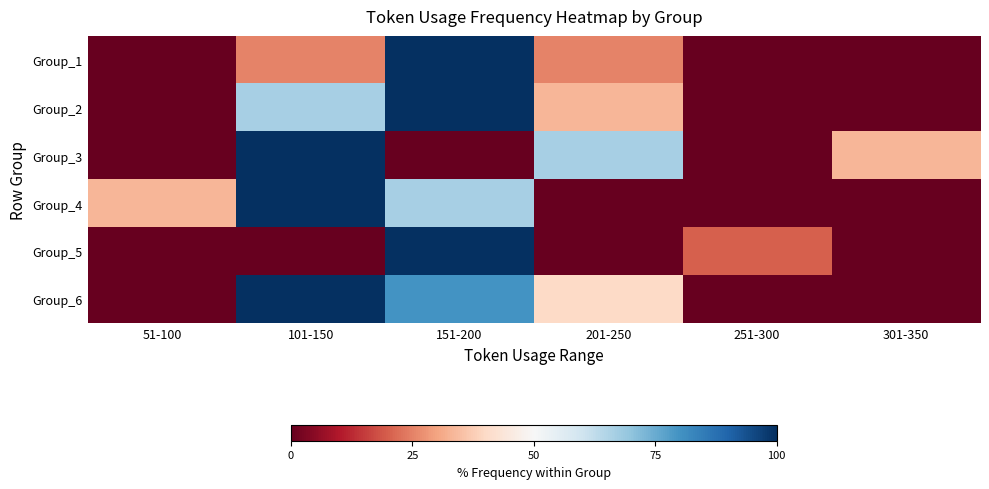

Reading right to left, what are all the values shown in this chart?

Group_1: 301-350=0.0	251-300=0.0	201-250=25.0	151-200=100.0	101-150=25.0	51-100=0.0
Group_2: 301-350=0.0	251-300=0.0	201-250=33.3	151-200=100.0	101-150=66.7	51-100=0.0
Group_3: 301-350=33.3	251-300=0.0	201-250=66.7	151-200=0.0	101-150=100.0	51-100=0.0
Group_4: 301-350=0.0	251-300=0.0	201-250=0.0	151-200=66.7	101-150=100.0	51-100=33.3
Group_5: 301-350=0.0	251-300=20.0	201-250=0.0	151-200=100.0	101-150=0.0	51-100=0.0
Group_6: 301-350=0.0	251-300=0.0	201-250=40.0	151-200=80.0	101-150=100.0	51-100=0.0